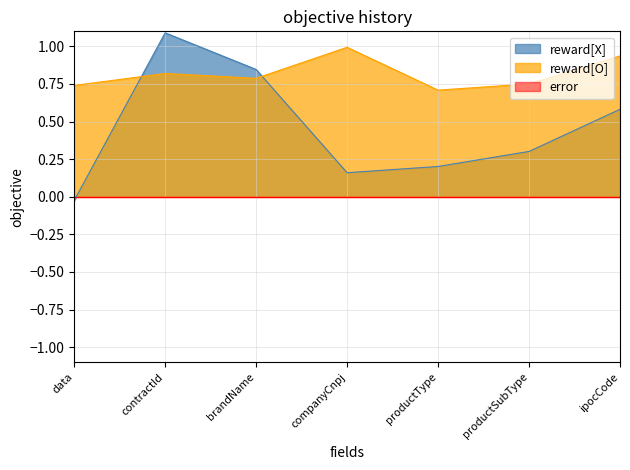

Is it true that the value at brandName is 0.4?

False